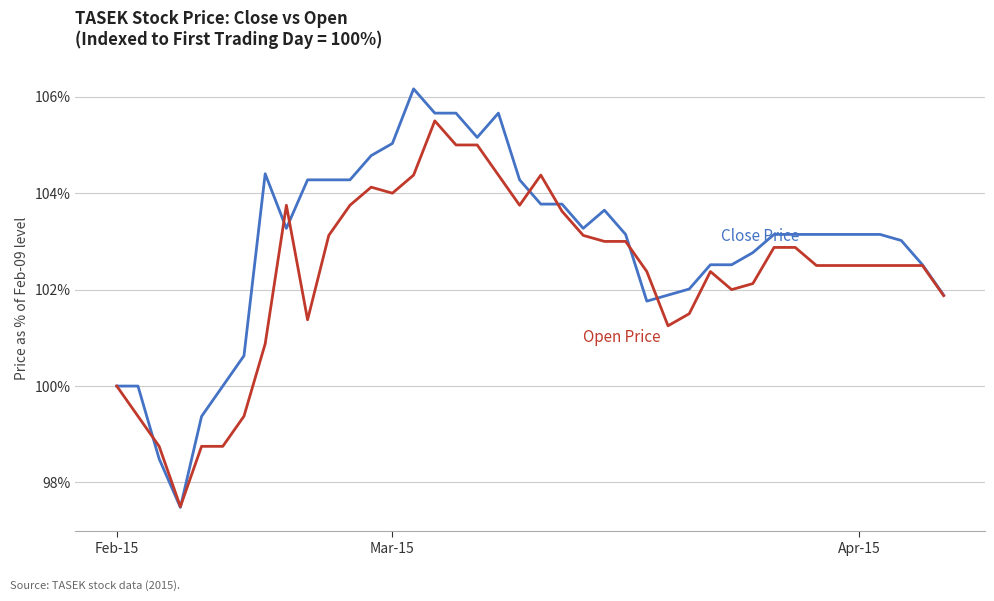

Is this an area chart (filled region under the line)?

No